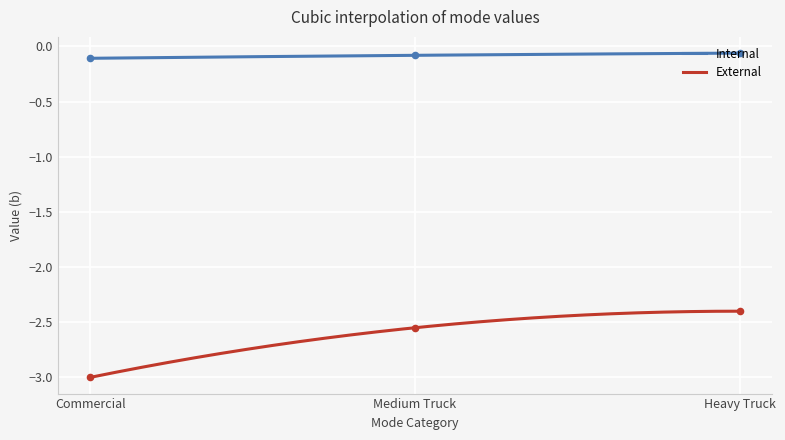

Which series has the largest total across all categories?

Internal